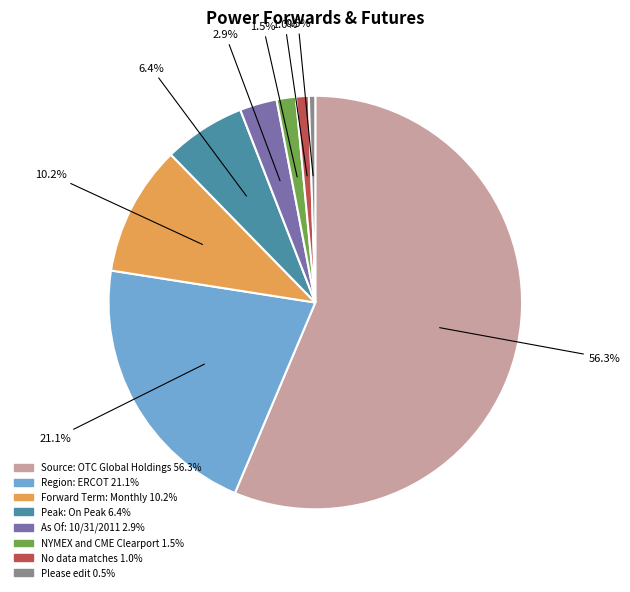

Is there any slice that represents more than half of the pie?

Yes